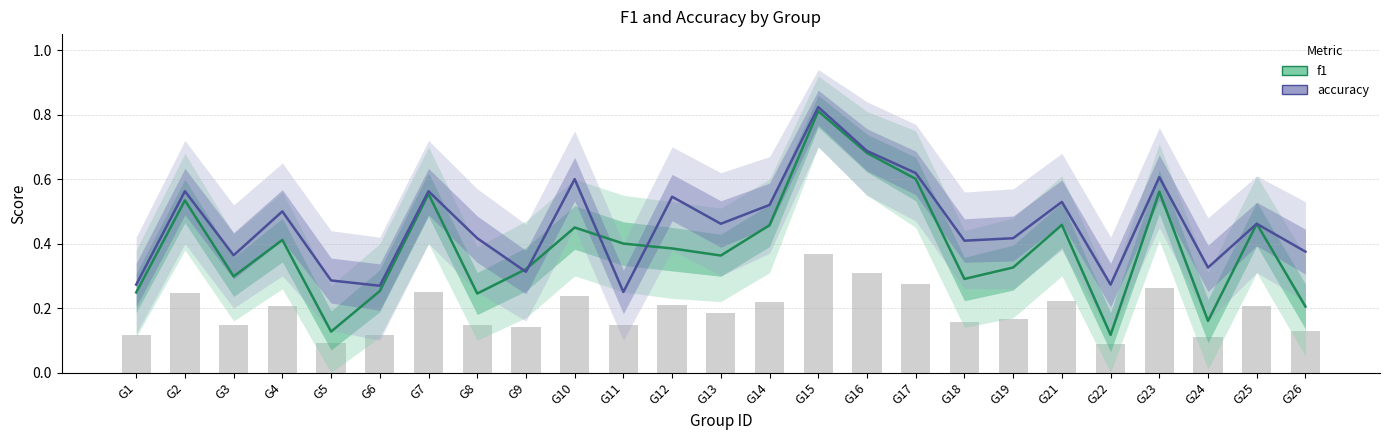

What is the smallest value displayed?

0.1